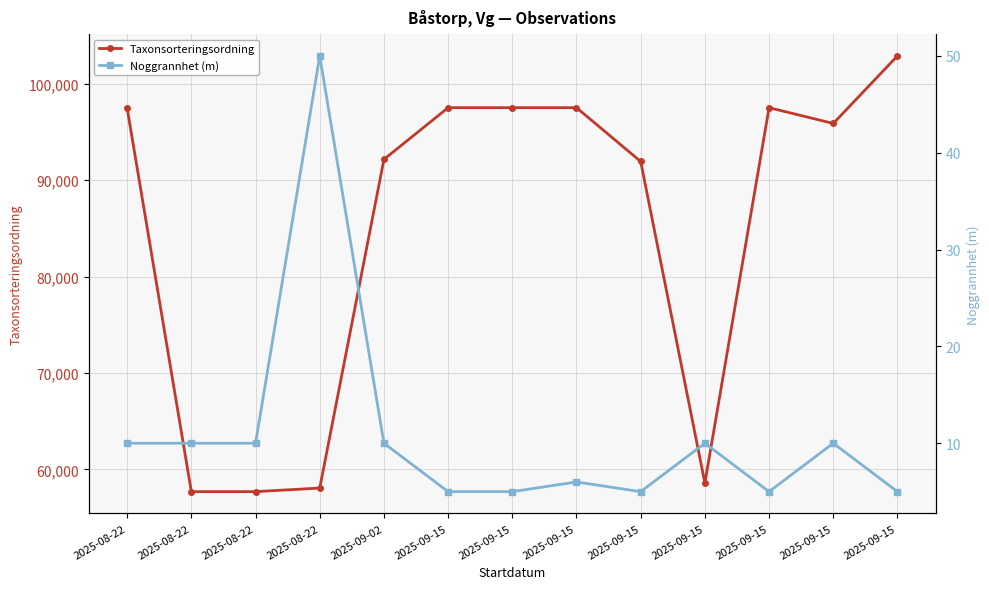

What is the difference between the maximum and second lowest values in the Taxonsorteringsordning series?

45208